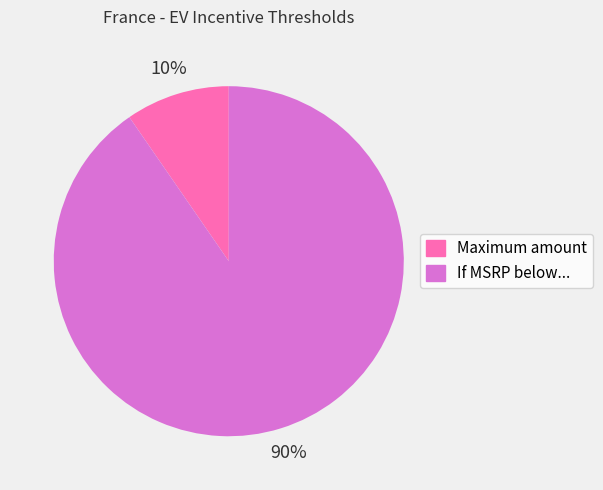

True or false: If MSRP below... accounts for 90% of the total.

True